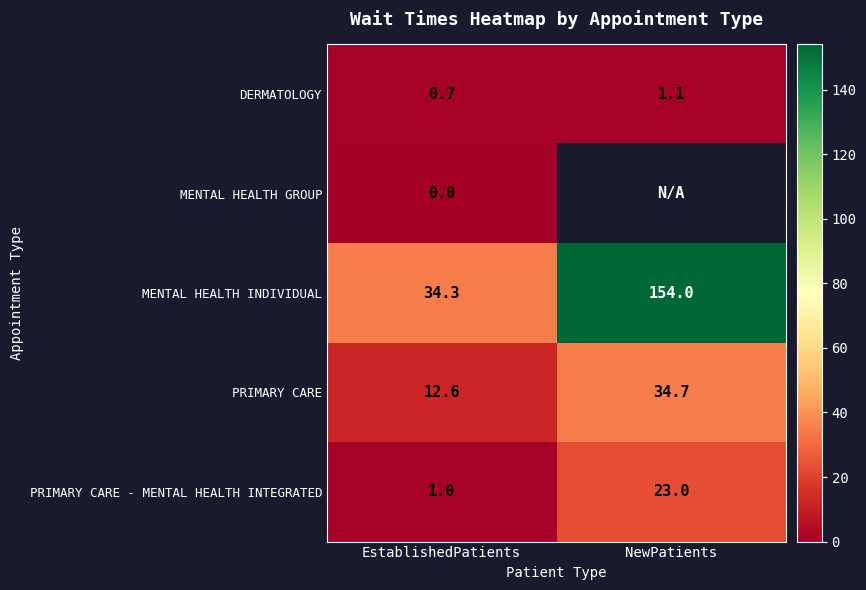

Rank the categories by MENTAL HEALTH INDIVIDUAL value from lowest to highest.

EstablishedPatients, NewPatients